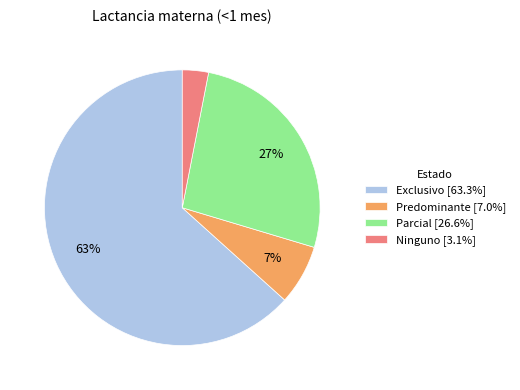

To the nearest percent, what is the difference between the largest and smallest slice percentages?

60%